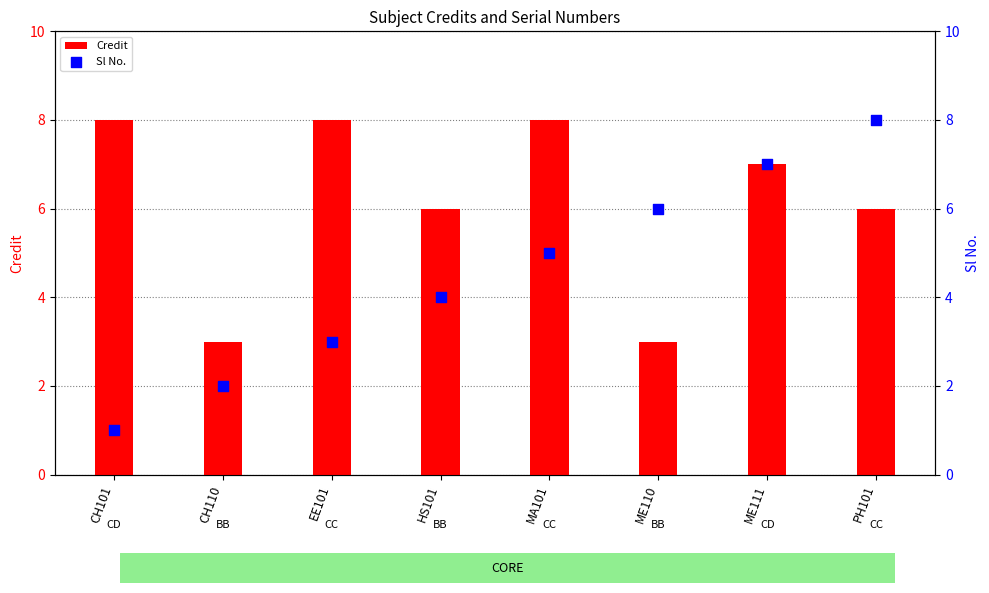

At which category is the sum across all series the highest?

ME111